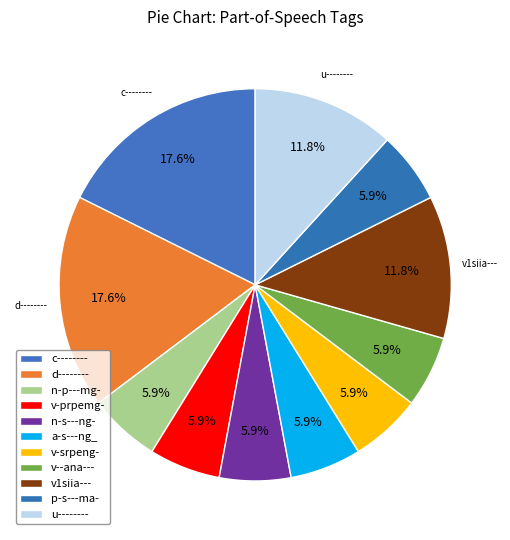

What percentage do v--ana--- and d-------- together represent?

23.5%